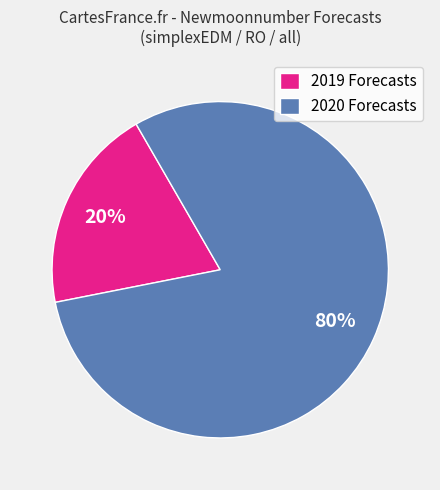

Is it true that 2019 Forecasts is 20% of the pie?

True